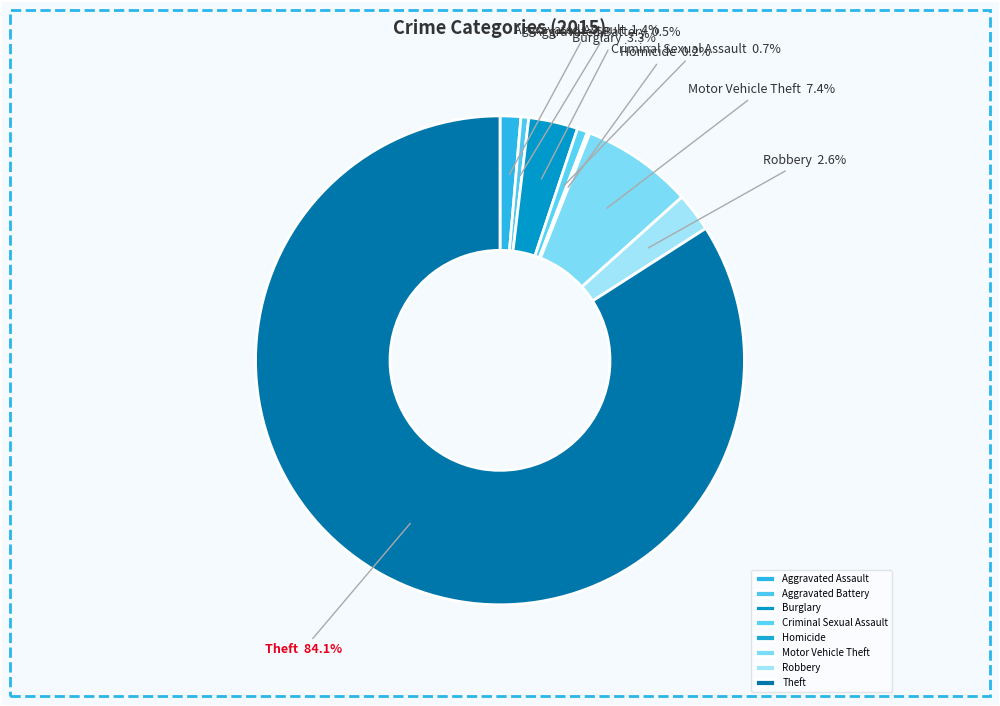

Is it true that Robbery is 3% of the pie?

True